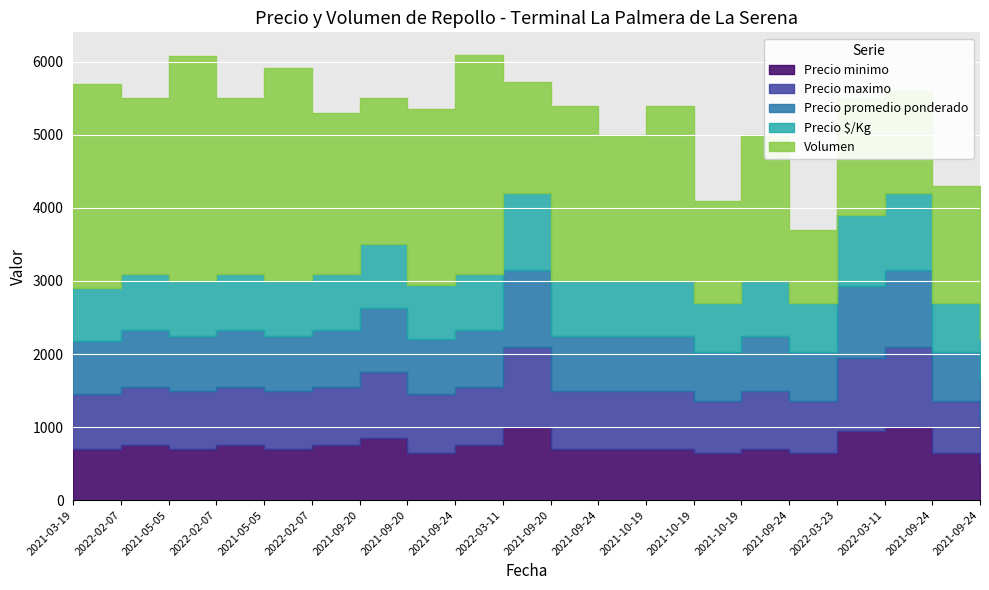

What is the spread (max minus min) of values at 2021-03-19?

2100